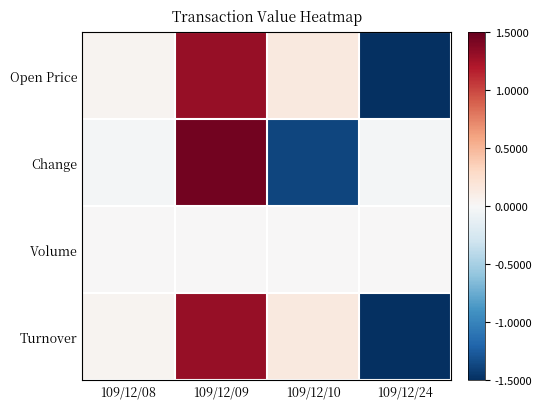

Which has a higher value, 109/12/09 or 109/12/10?

109/12/09